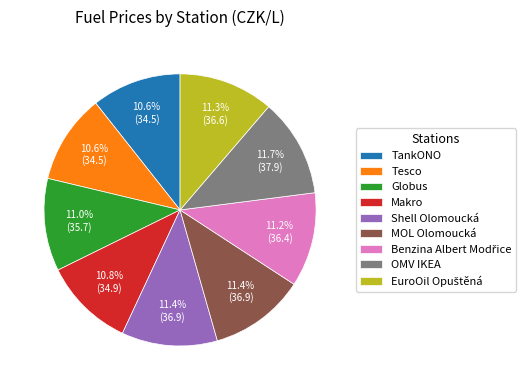

What percentage is the OMV IKEA slice, to the nearest percent?

12%